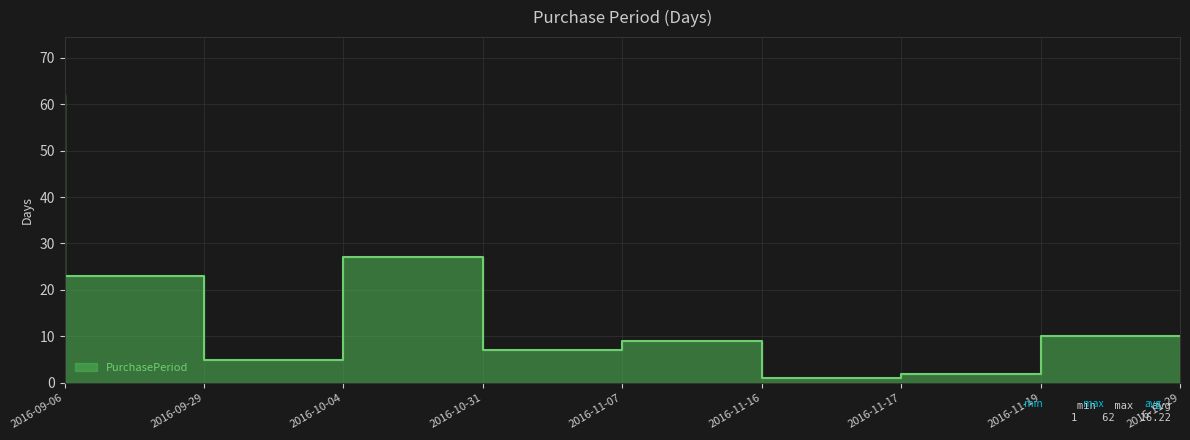

Reading right to left, what are all the values shown in this chart?

2016-11-29=10	2016-11-19=2	2016-11-17=1	2016-11-16=9	2016-11-07=7	2016-10-31=27	2016-10-04=5	2016-09-29=23	2016-09-06=62